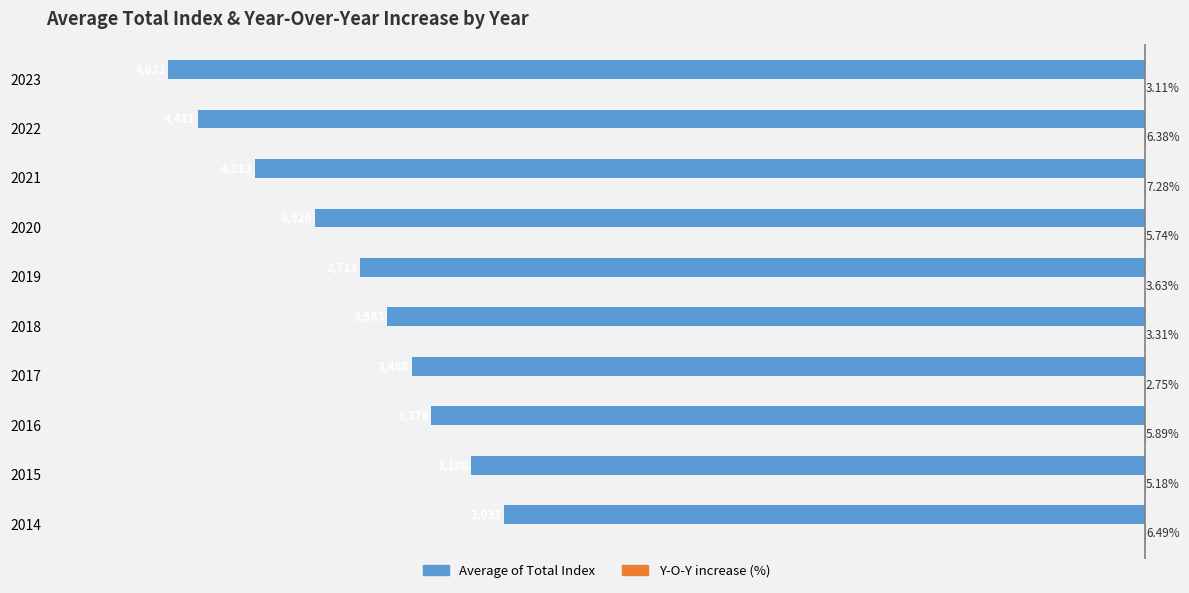

Which series has the largest range (max minus min)?

Average of Total Index